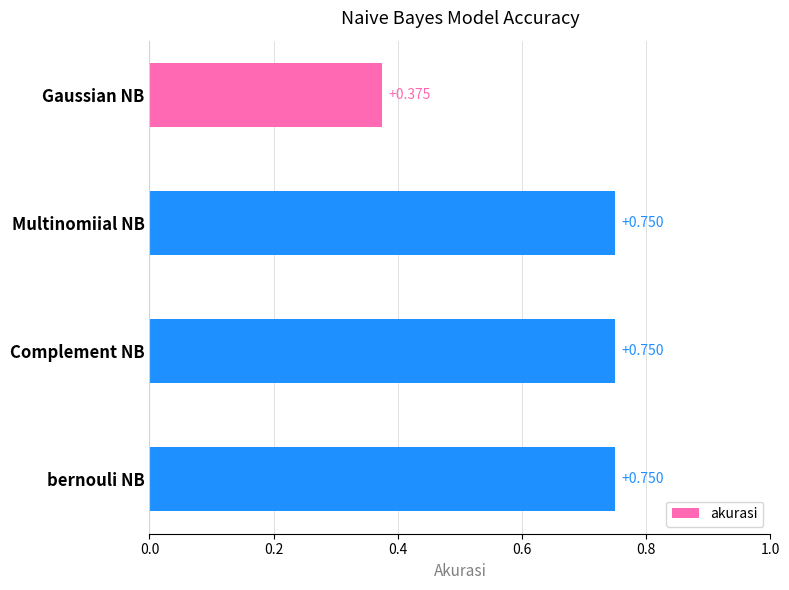

Which label corresponds to the smallest value in the chart?

Gaussian NB